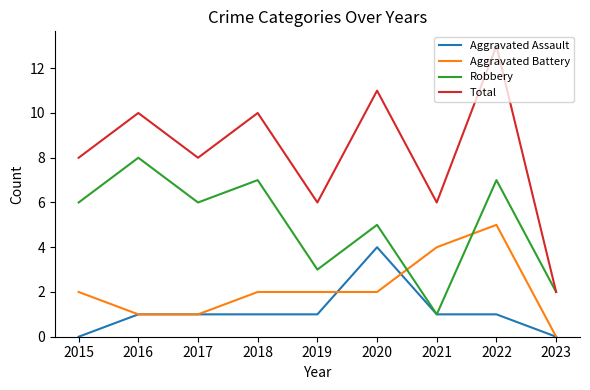

Rank the series by their maximum value, from highest to lowest.

Total, Robbery, Aggravated Battery, Aggravated Assault